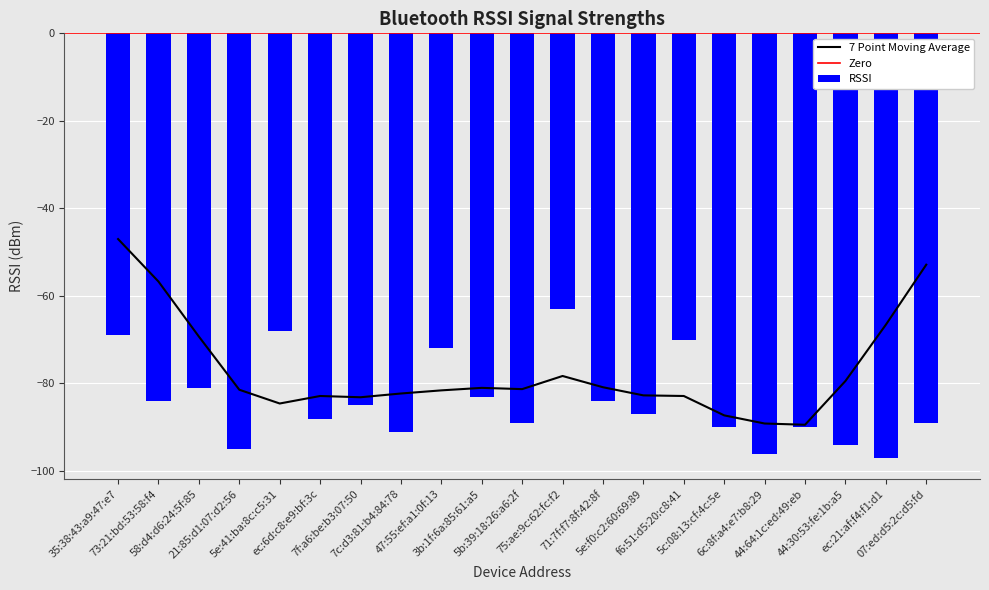

At which label does the data first exceed -87?

35:38:43:a9:47:e7